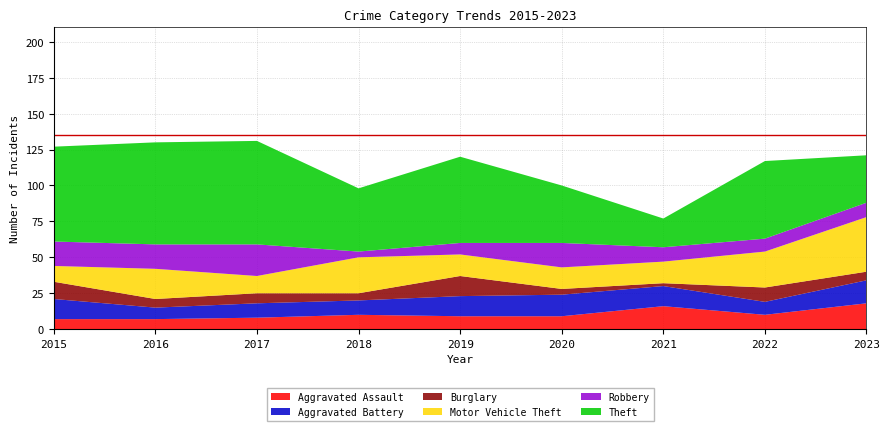

Reading left to right, extract all data points from this chart.

Aggravated Assault: 2015=7	2016=7	2017=8	2018=10	2019=9	2020=9	2021=16	2022=10	2023=18
Aggravated Battery: 2015=14	2016=8	2017=10	2018=10	2019=14	2020=15	2021=14	2022=9	2023=16
Burglary: 2015=12	2016=6	2017=7	2018=5	2019=14	2020=4	2021=2	2022=10	2023=6
Motor Vehicle Theft: 2015=11	2016=21	2017=12	2018=25	2019=15	2020=15	2021=15	2022=25	2023=38
Robbery: 2015=17	2016=17	2017=22	2018=4	2019=8	2020=17	2021=10	2022=9	2023=10
Theft: 2015=66	2016=71	2017=72	2018=44	2019=60	2020=40	2021=20	2022=54	2023=33